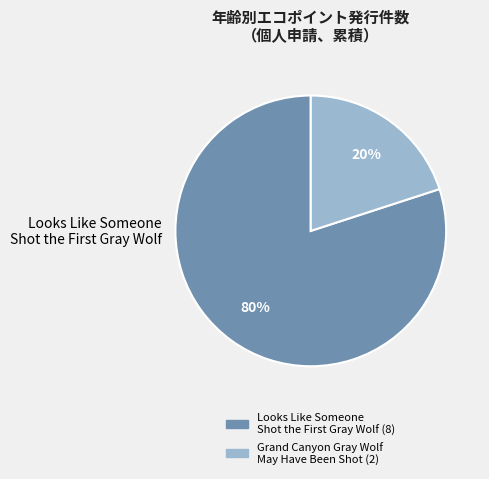

Is there any slice that represents more than half of the pie?

Yes